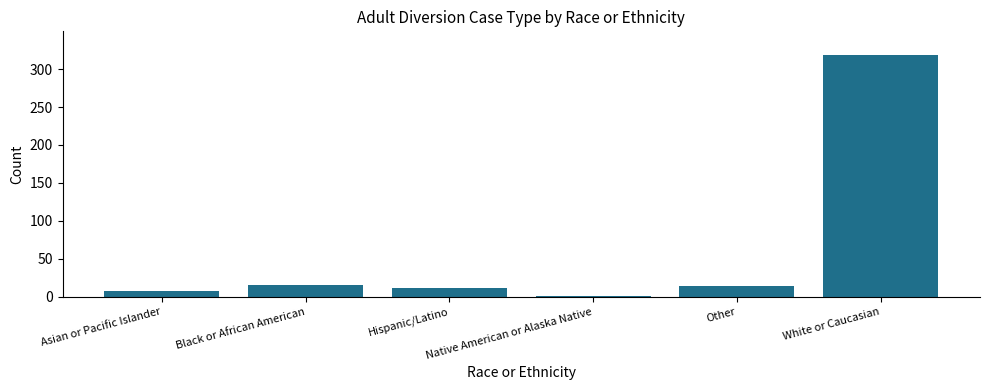

What is the sum of the values at Black or African American and Other?

29